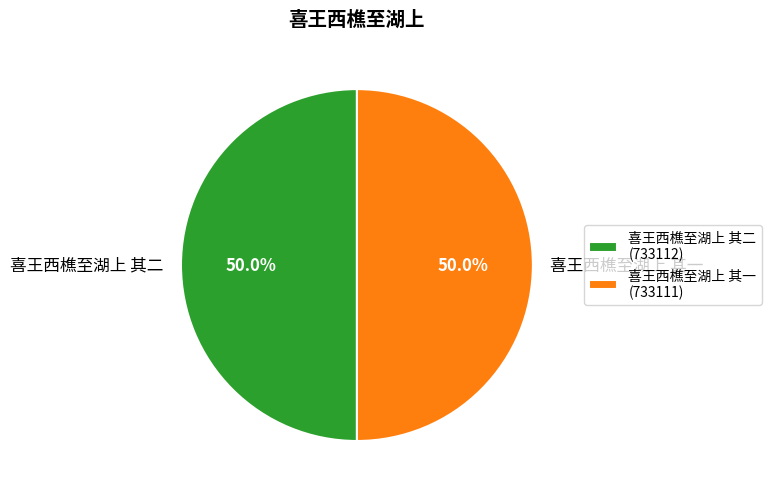

To the nearest percent, what is the average slice percentage?

50%